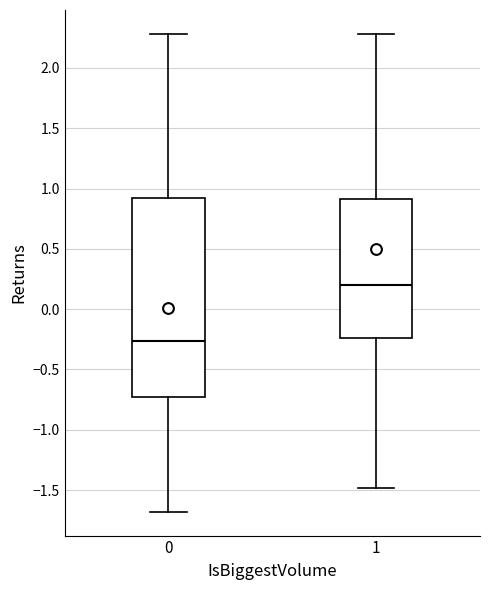

Reading left to right, read every box against the y-axis: the position of its median line, the range the box covers, and the ends of its whiskers. The values are not printed on the chart, so give them approximately, as read against the axis.

0: median -0.25, box -0.75 to 0.90, whiskers -1.70 to 2.30
1: median 0.20, box -0.25 to 0.90, whiskers -1.50 to 2.30